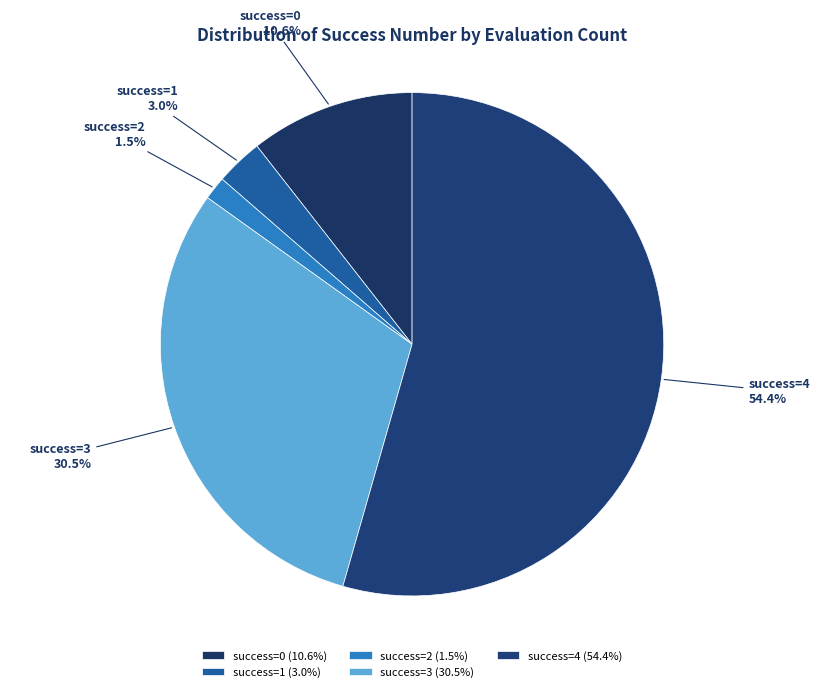

Between success=2 and success=3, which is larger?

success=3